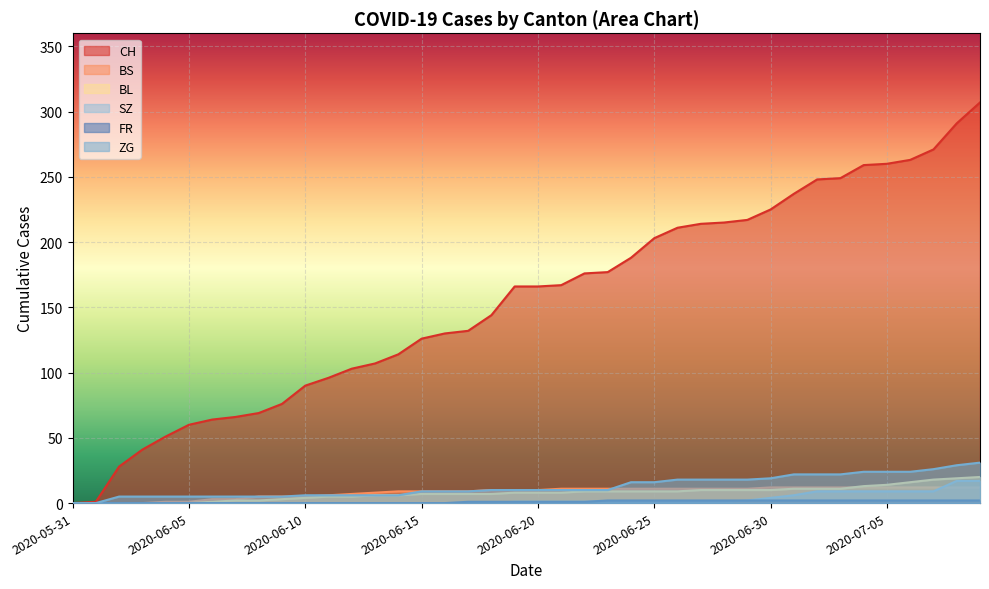

What is the sum of all ZG values?

504